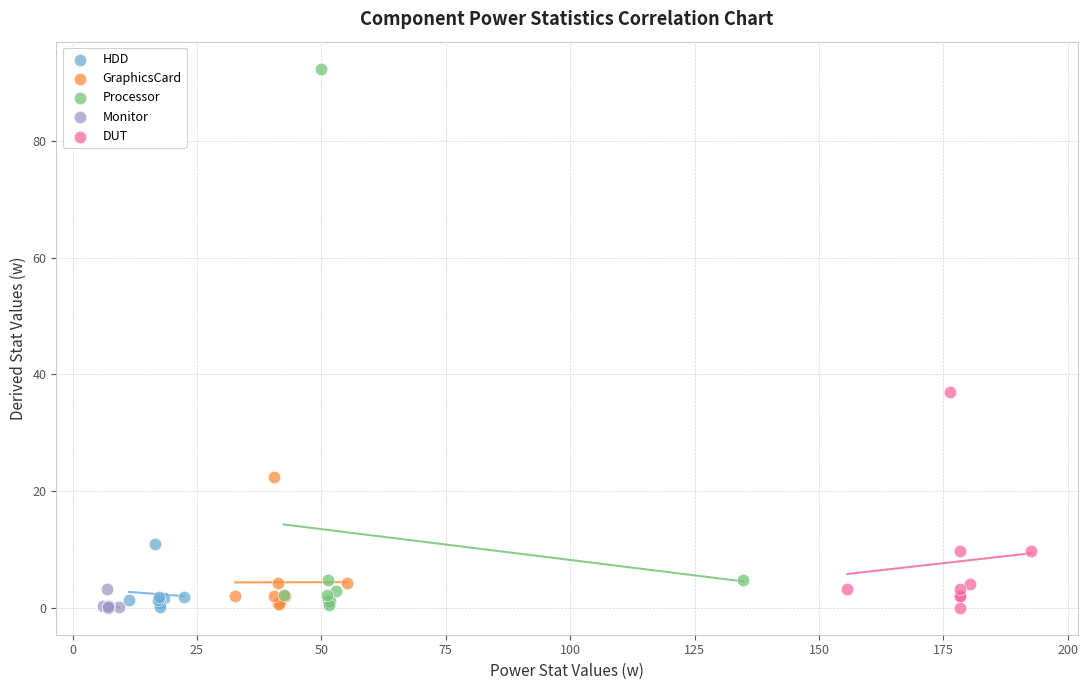

Which series contains the highest Y value?

Processor